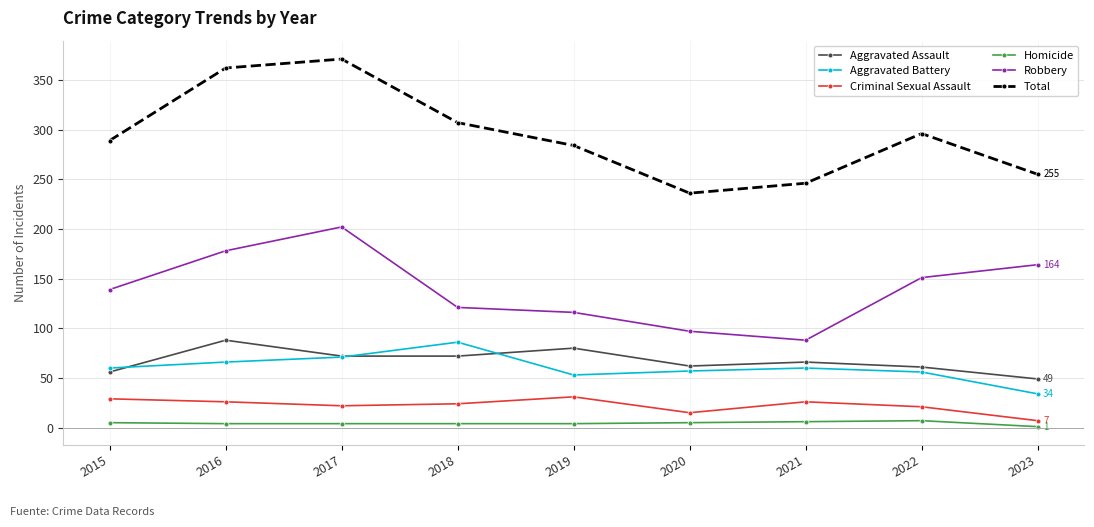

What is the minimum value for Criminal Sexual Assault?

7